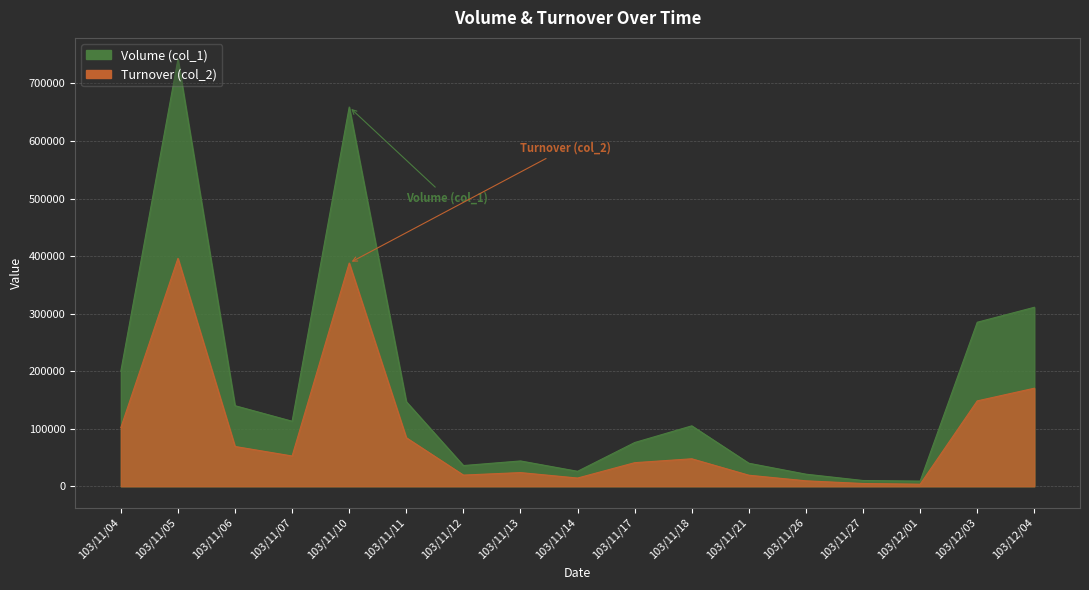

True or false: Turnover (col_2) and Volume (col_1) intersect in this chart.

False